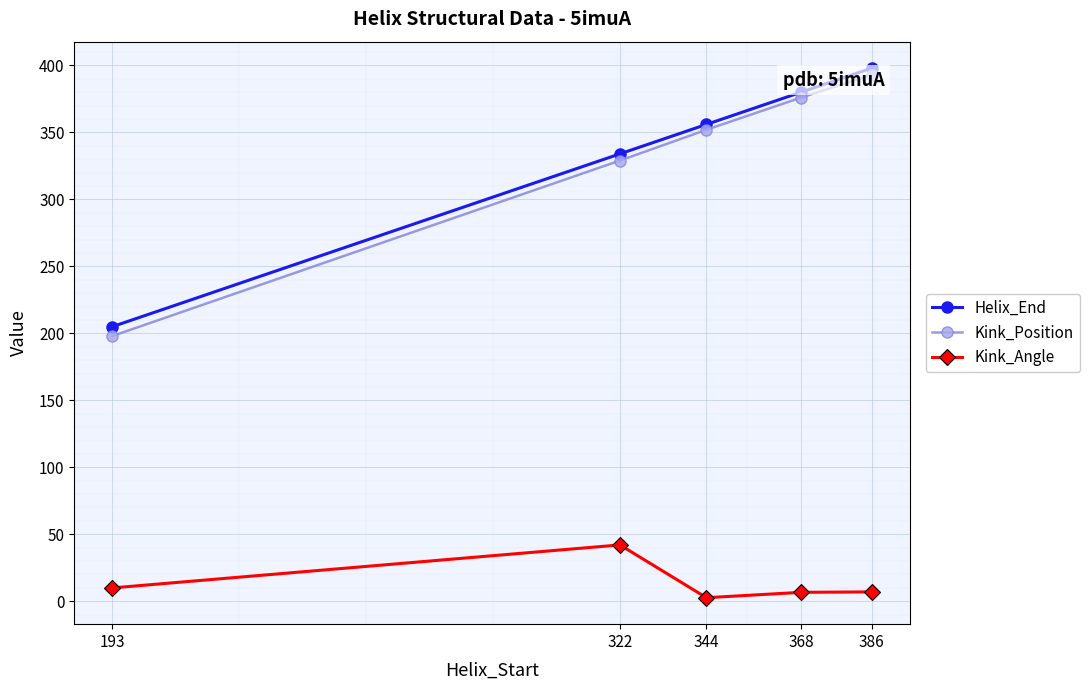

Rank the series by their maximum value, from highest to lowest.

Helix_End, Kink_Position, Kink_Angle